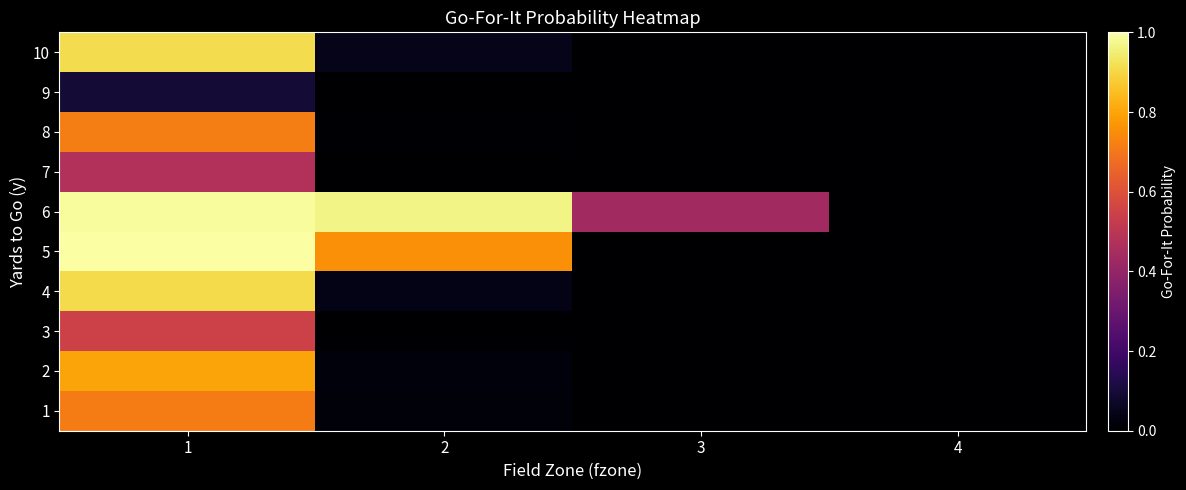

Rank the series by their maximum value, from lowest to highest.

9, 7, 3, 1, 8, 2, 4, 10, 6, 5